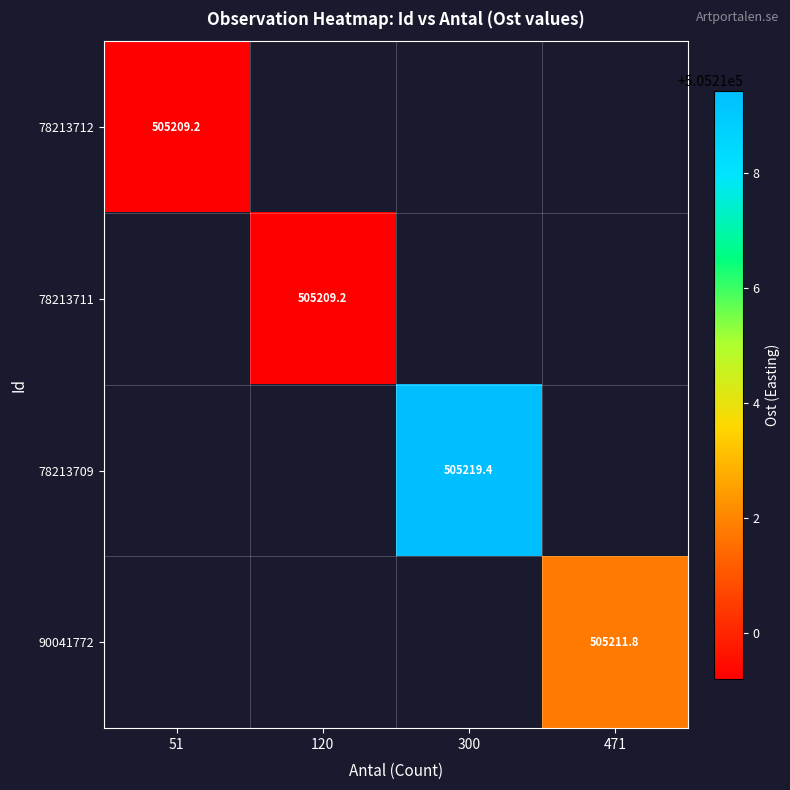

Is the value of 78213711 at 120 greater than the value of 78213712 at 471?

No